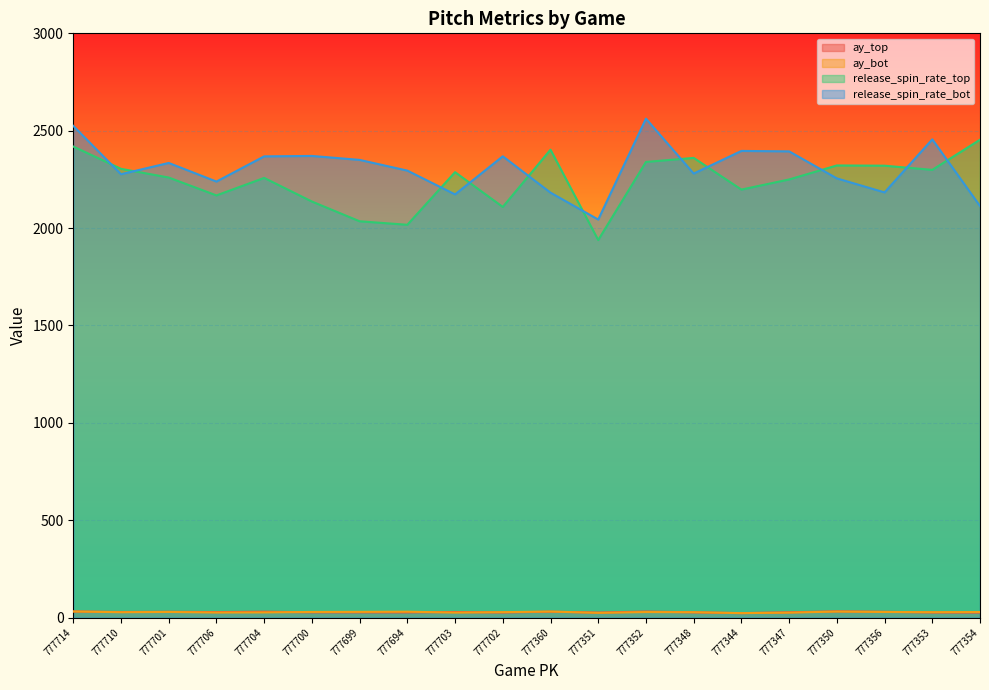

At which category does ay_top reach its first local peak?

777701